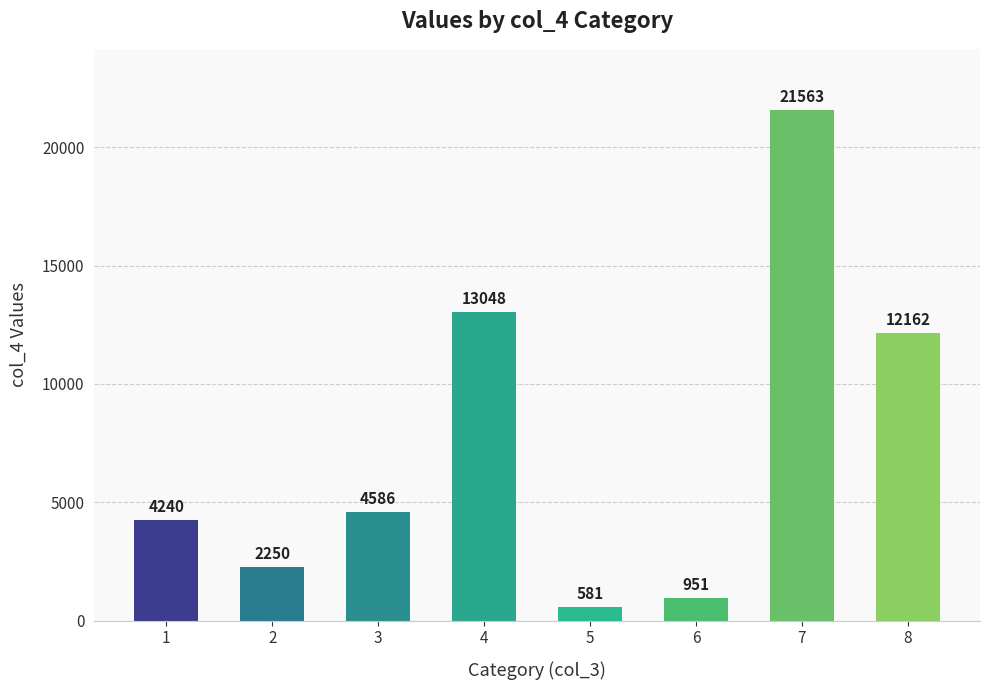

Reading left to right, transcribe all the data shown in this chart.

1=4240	2=2250	3=4586	4=13048	5=581	6=951	7=21563	8=12162